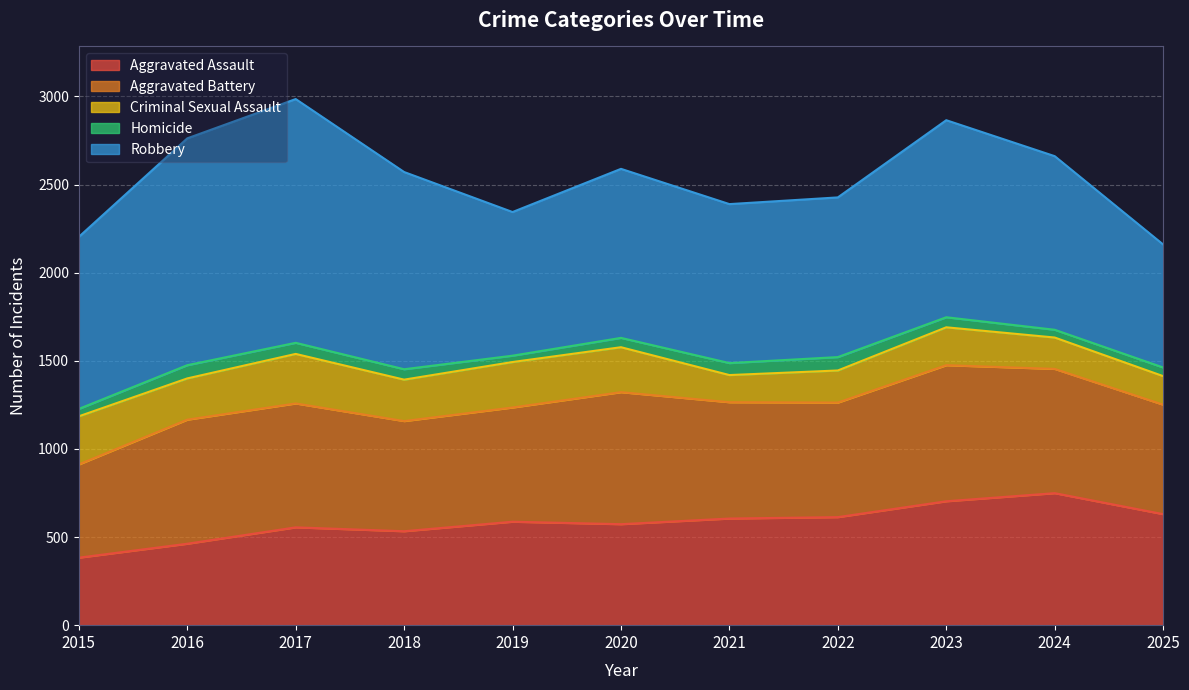

Reading left to right, what are all the values shown in this chart?

Aggravated Assault: 2015=383	2016=462	2017=555	2018=533	2019=587	2020=573	2021=605	2022=613	2023=703	2024=749	2025=630
Aggravated Battery: 2015=529	2016=704	2017=703	2018=625	2019=648	2020=749	2021=660	2022=650	2023=772	2024=705	2025=621
Criminal Sexual Assault: 2015=273	2016=234	2017=281	2018=235	2019=258	2020=255	2021=154	2022=182	2023=215	2024=178	2025=162
Homicide: 2015=42	2016=75	2017=63	2018=59	2019=36	2020=53	2021=68	2022=76	2023=57	2024=44	2025=49
Robbery: 2015=976	2016=1287	2017=1383	2018=1119	2019=815	2020=959	2021=902	2022=906	2023=1118	2024=985	2025=698